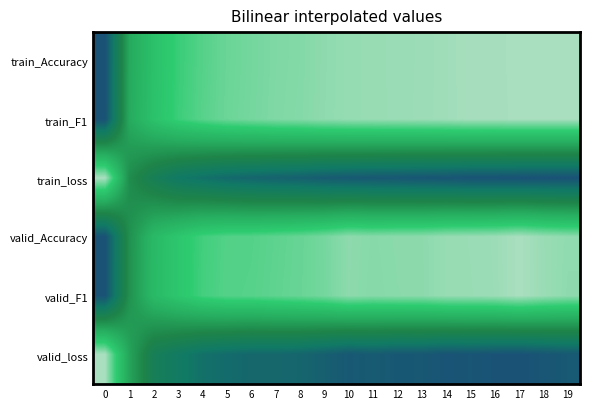

How many data points does each series have?

20